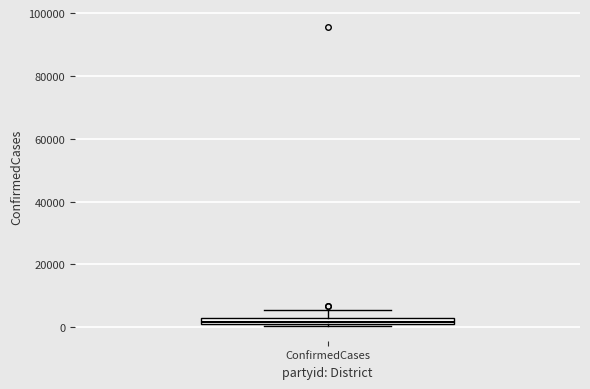

Where is the upper edge of the box for ConfirmedCases on the y-axis? The values are not printed on the chart, so give them approximately, as read against the axis.

2000